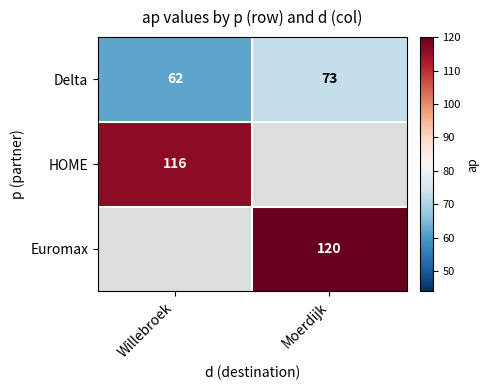

At which label does Delta reach its minimum?

Willebroek